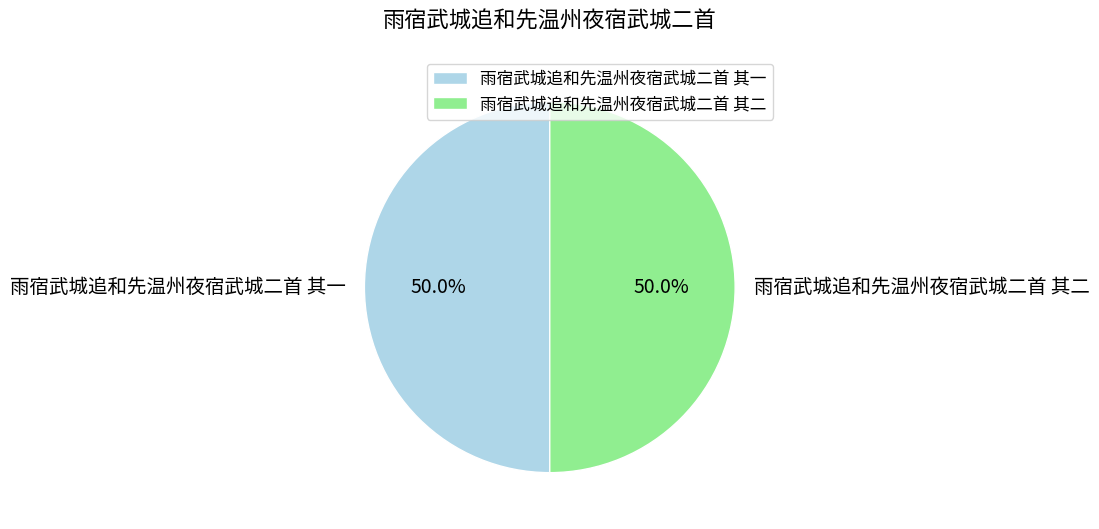

What percentage do 雨宿武城追和先温州夜宿武城二首 其一 and 雨宿武城追和先温州夜宿武城二首 其二 together represent?

100.0%